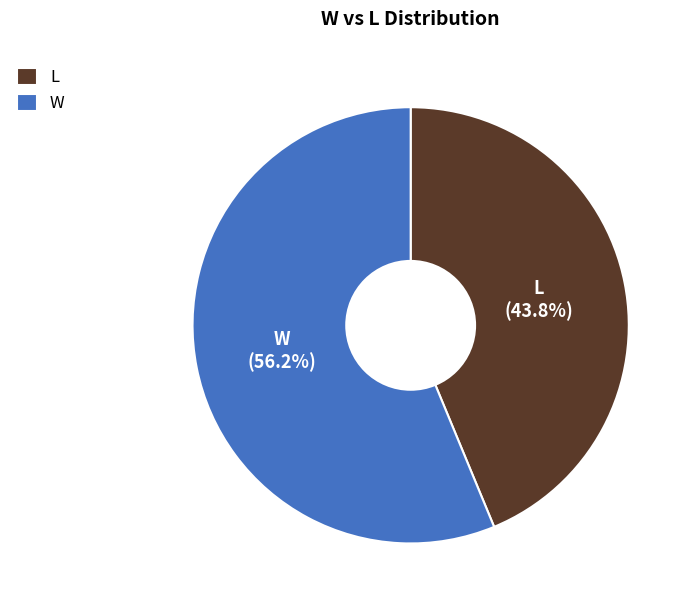

What percentage is the L slice, to the nearest percent?

44%